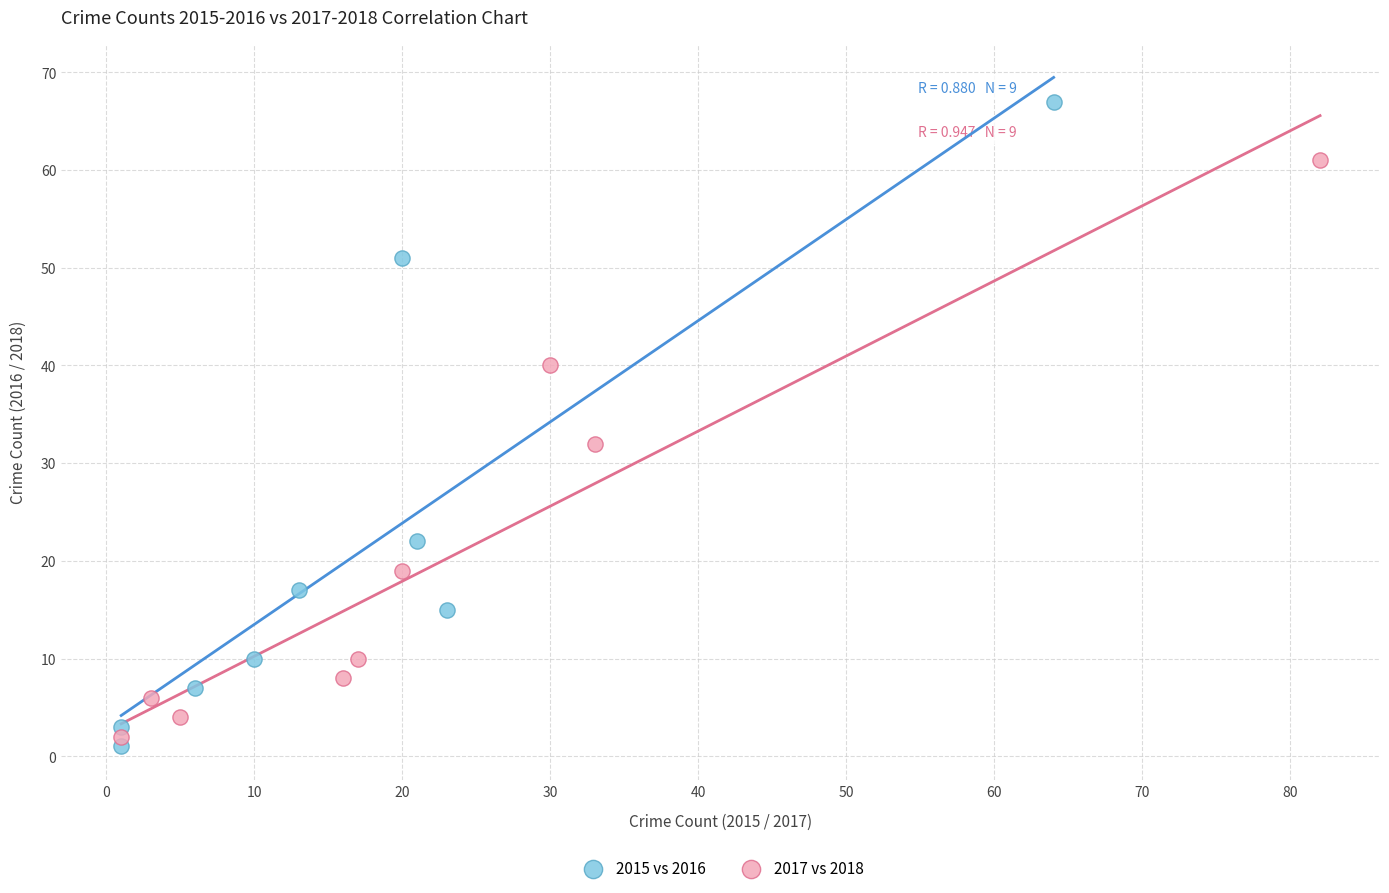

Which series has the widest spread of Y values?

2015 vs 2016